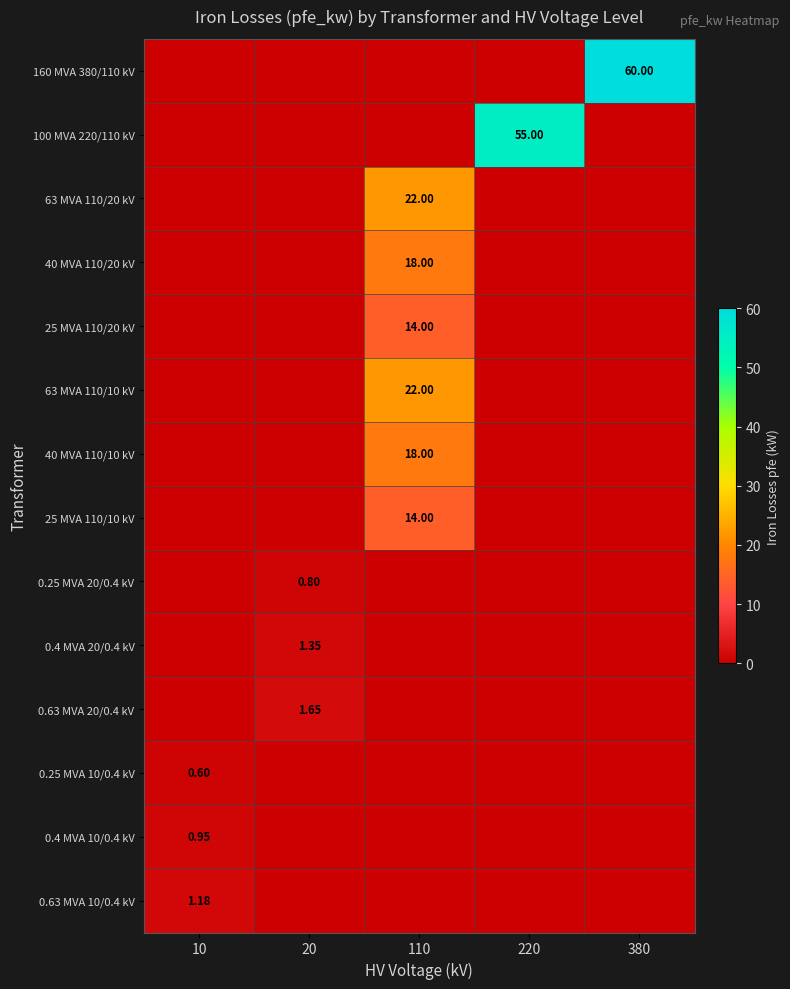

At which category is the sum across all series the highest?

110